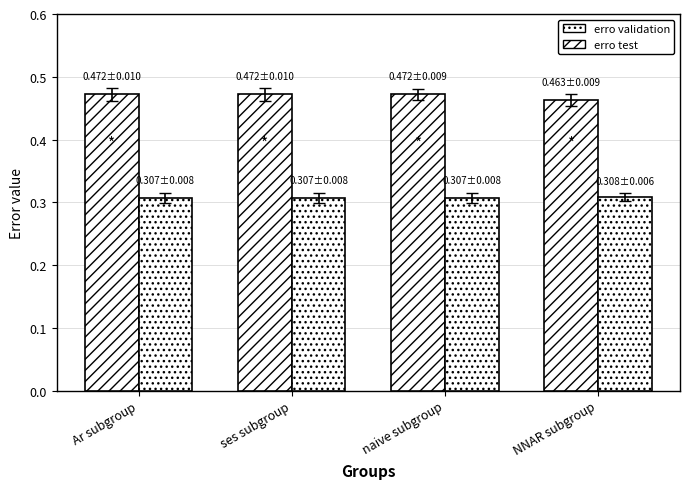

How many bars are there in total?

8